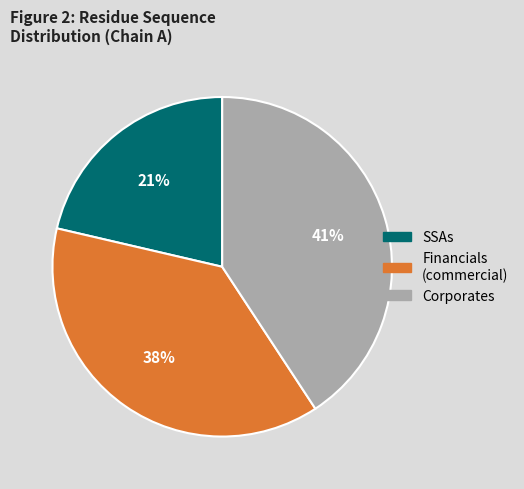

To the nearest percent, what is the average slice percentage?

33%